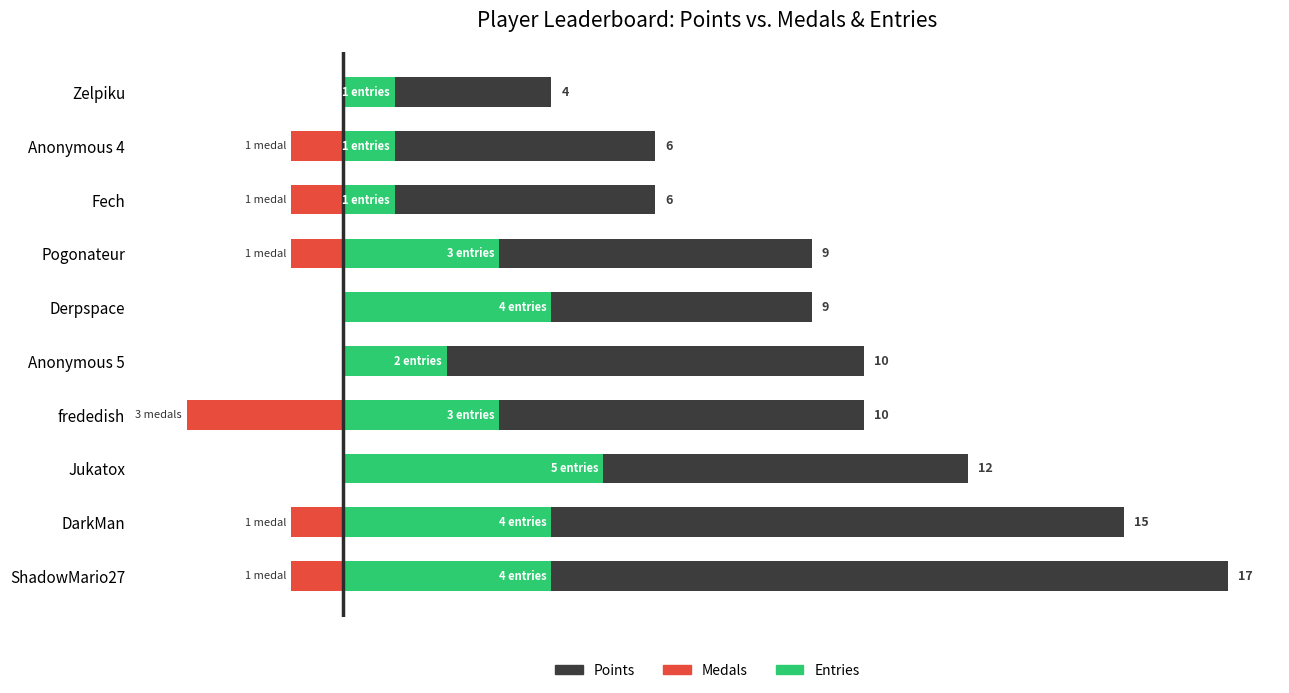

Are the bars grouped side by side (vs. stacked)?

Yes